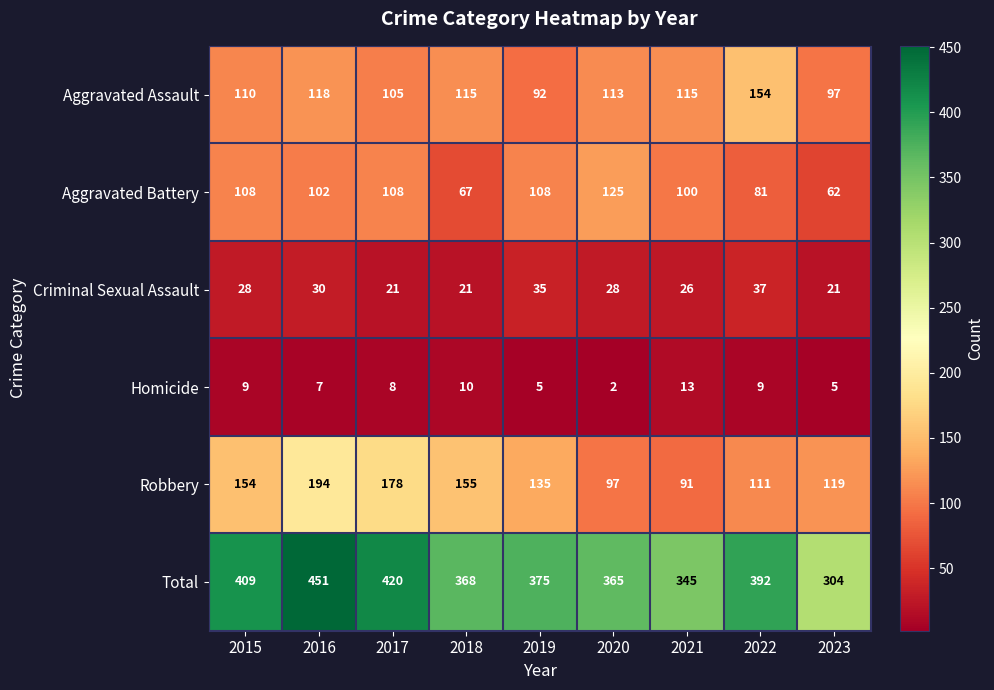

At which label is Total closest to 377?

2019